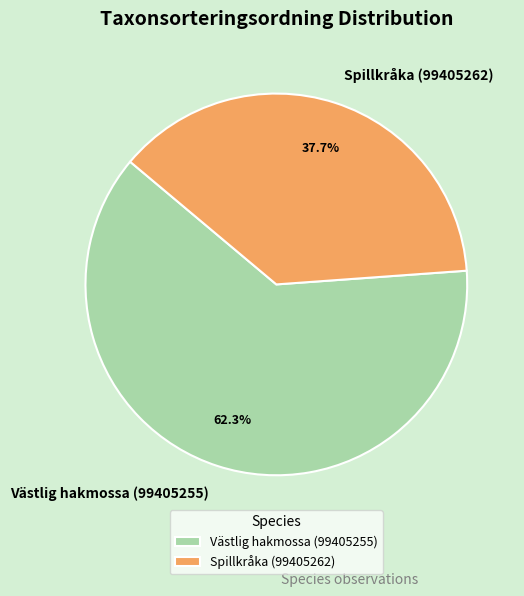

How many segments does this pie chart have?

2